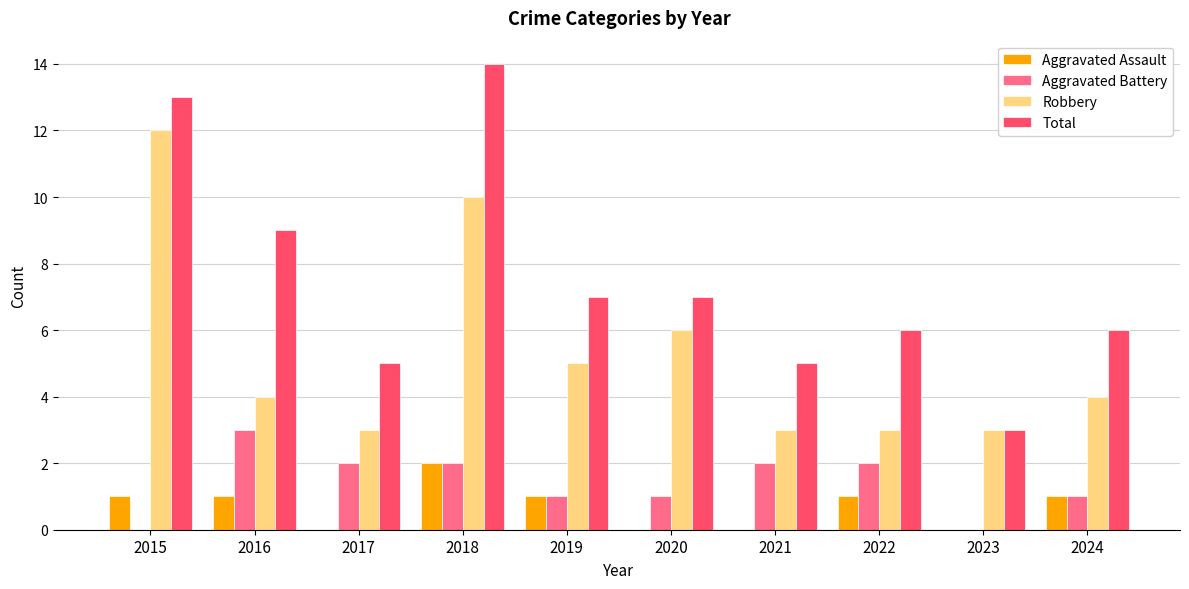

What is the approximate value of Robbery at 2015?

12